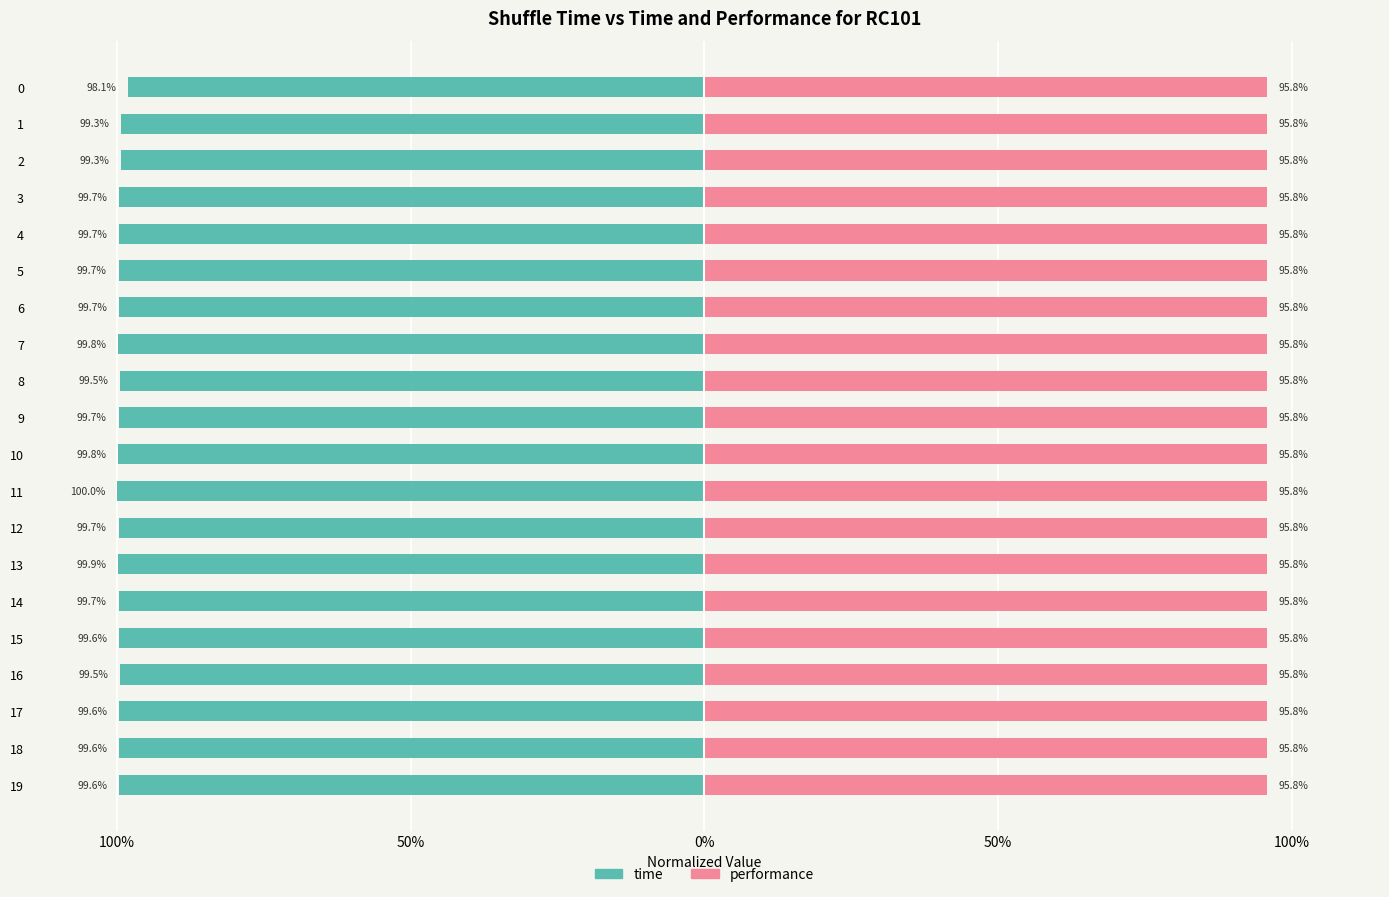

Between 4 and 18, which is larger?

18